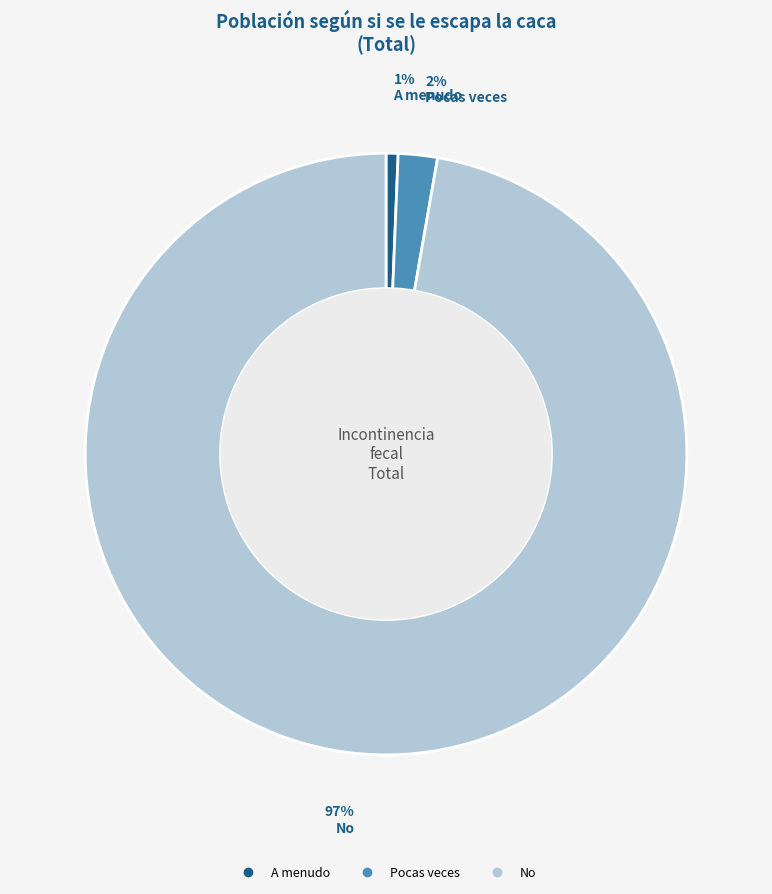

To the nearest percent, what percentage of the pie is Pocas veces?

2%